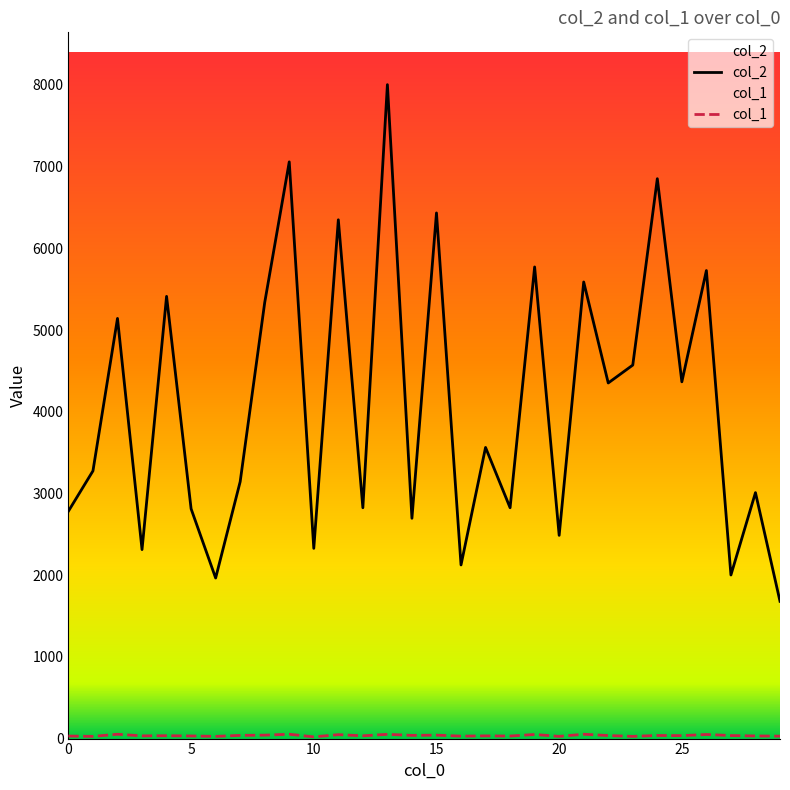

The value of col_2 at 16 is 2125. True or false?

True